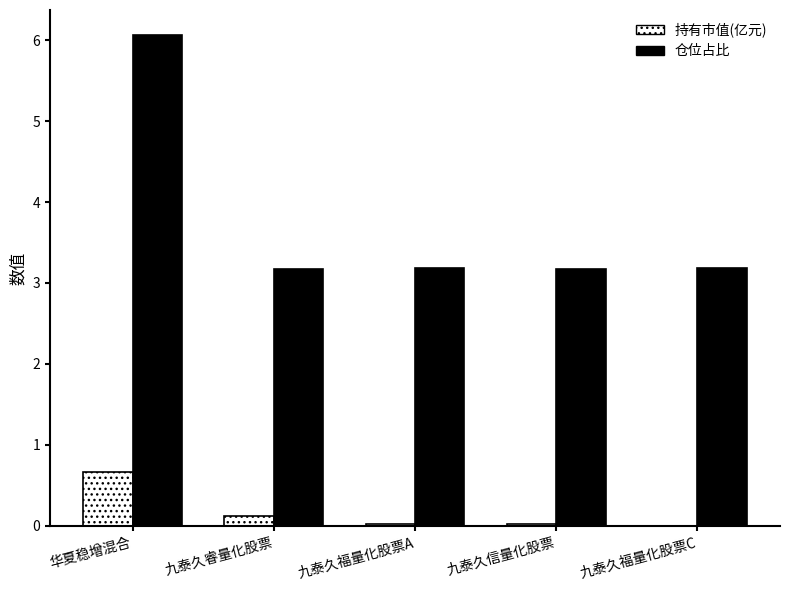

Which series has the largest range (max minus min)?

仓位占比